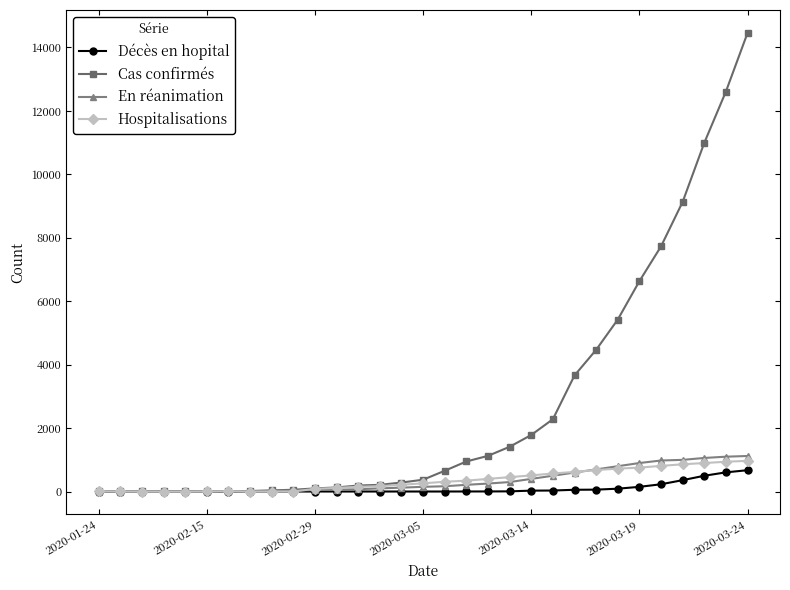

Which series has the largest total across all categories?

Cas confirmés